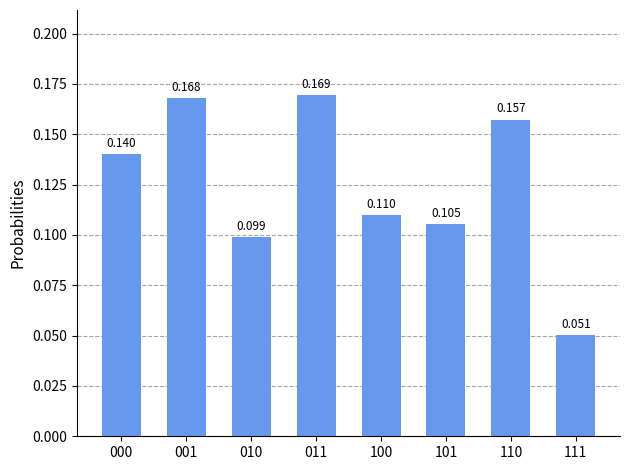

Which label corresponds to the largest value in the chart?

011